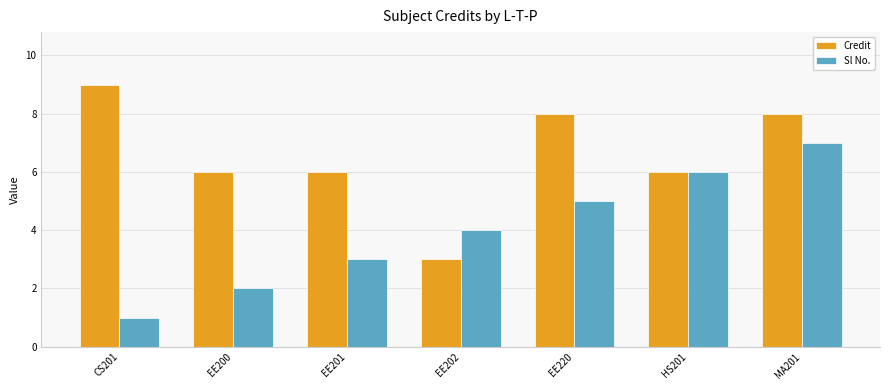

Does the chart contain stacked bars?

No